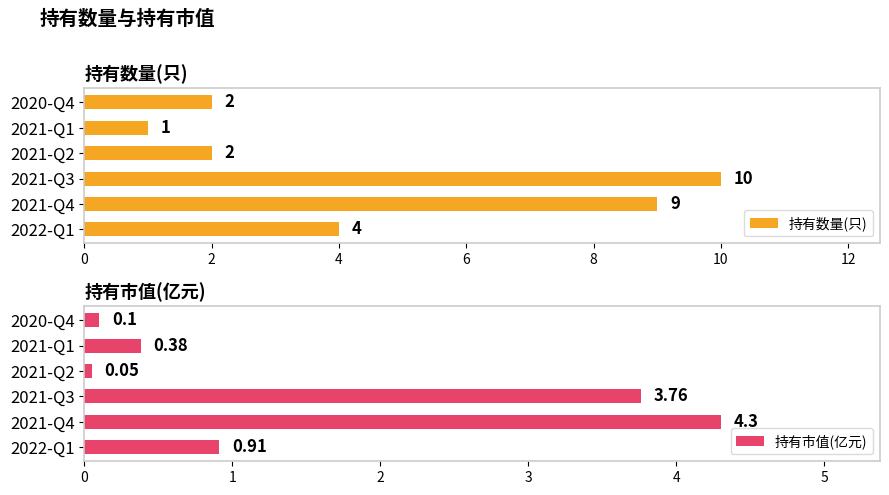

Reading right to left, list all the values displayed in this chart.

持有数量(只): 2.0	1.0	2.0	10.0	9.0	4.0
持有市值(亿元): 0.1	0.4	0.1	3.8	4.3	0.9